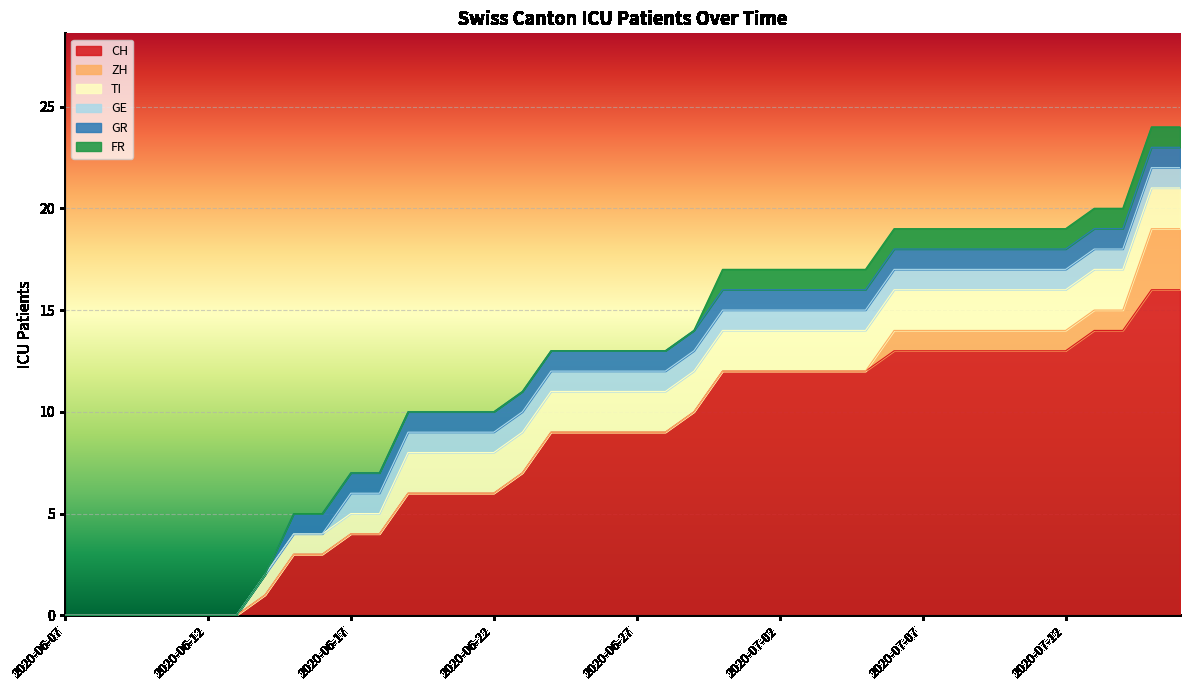

Reading left to right, list all the values displayed in this chart.

CH: 0	0	0	0	0	0	0	1	3	3	4	4	6	6	6	6	7	9	9	9	9	9	10	12	12	12	12	12	12	13	13	13	13	13	13	13	14	14	16	16
ZH: 0	0	0	0	0	0	0	0	0	0	0	0	0	0	0	0	0	0	0	0	0	0	0	0	0	0	0	0	0	1	1	1	1	1	1	1	1	1	3	3
TI: 0	0	0	0	0	0	0	1	1	1	1	1	2	2	2	2	2	2	2	2	2	2	2	2	2	2	2	2	2	2	2	2	2	2	2	2	2	2	2	2
GE: 0	0	0	0	0	0	0	0	0	0	1	1	1	1	1	1	1	1	1	1	1	1	1	1	1	1	1	1	1	1	1	1	1	1	1	1	1	1	1	1
GR: 0	0	0	0	0	0	0	0	1	1	1	1	1	1	1	1	1	1	1	1	1	1	1	1	1	1	1	1	1	1	1	1	1	1	1	1	1	1	1	1
FR: 0	0	0	0	0	0	0	0	0	0	0	0	0	0	0	0	0	0	0	0	0	0	0	1	1	1	1	1	1	1	1	1	1	1	1	1	1	1	1	1